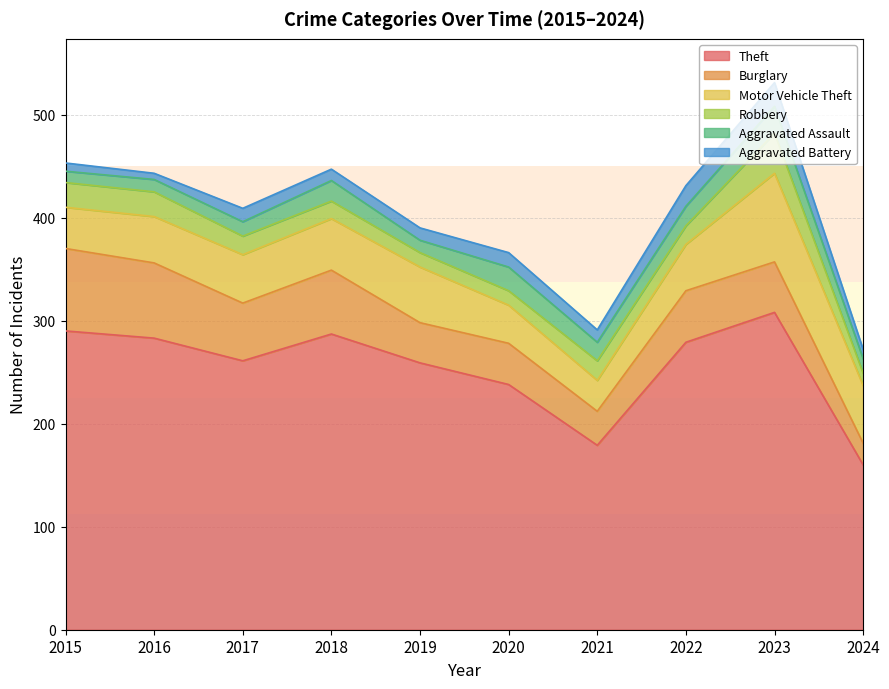

What is the greatest value displayed?

308